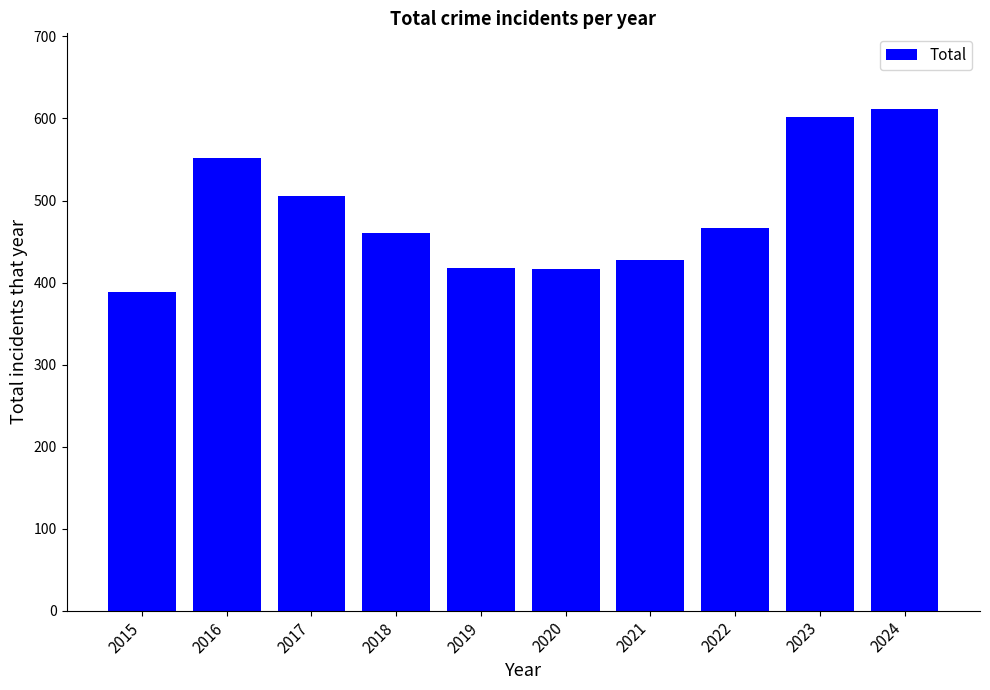

The value at 2024 is 1100. True or false?

False